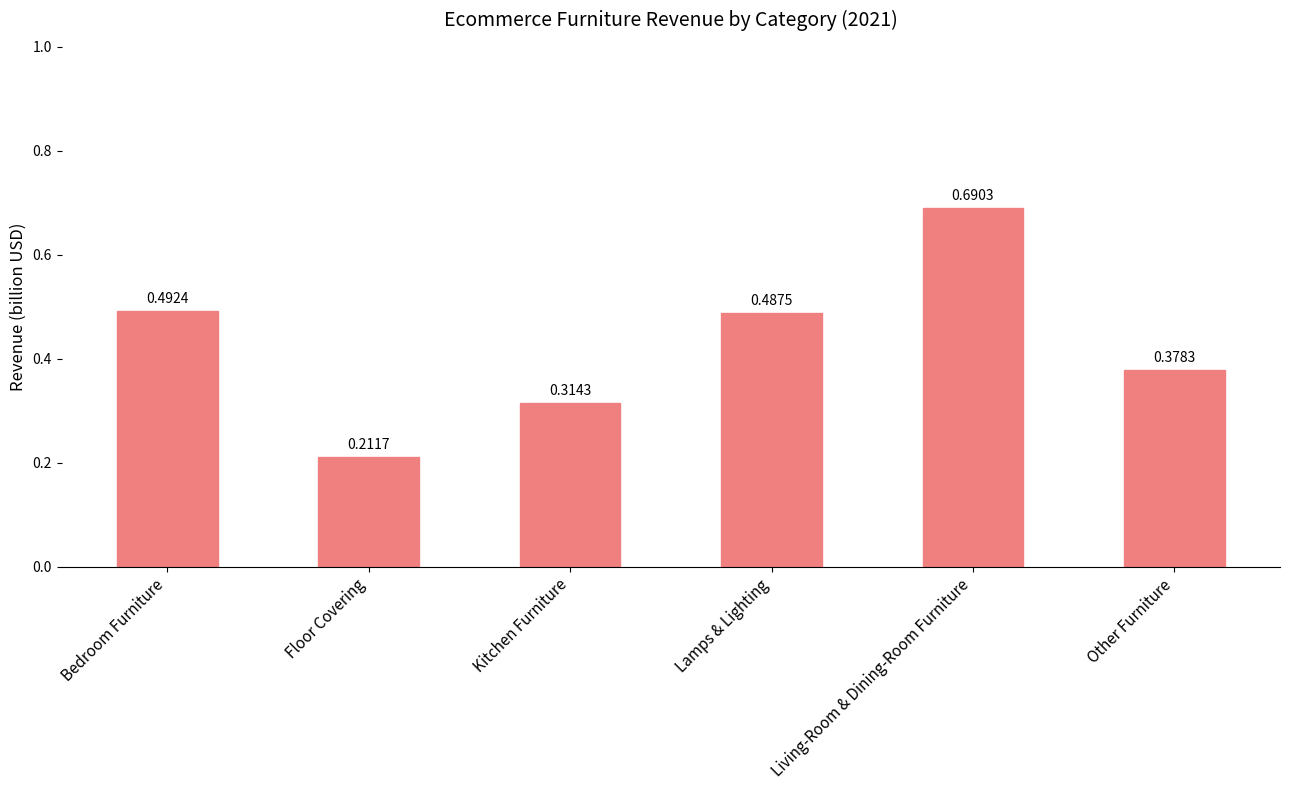

Where is the data nearest to the value 0?

Floor Covering